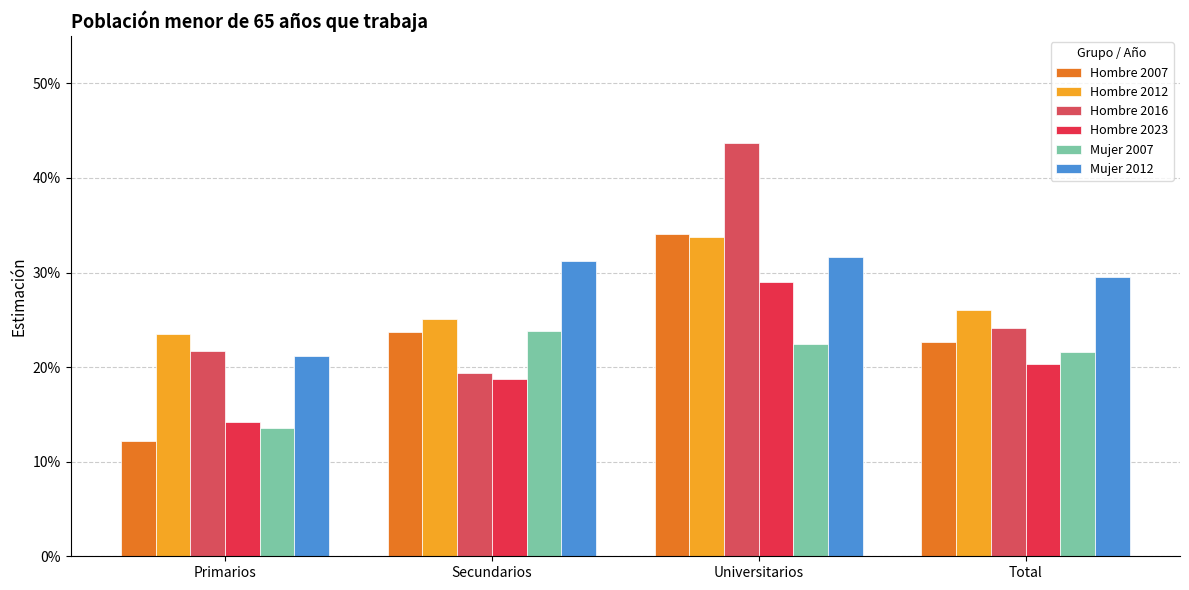

Which category has the lowest value across all series?

Primarios